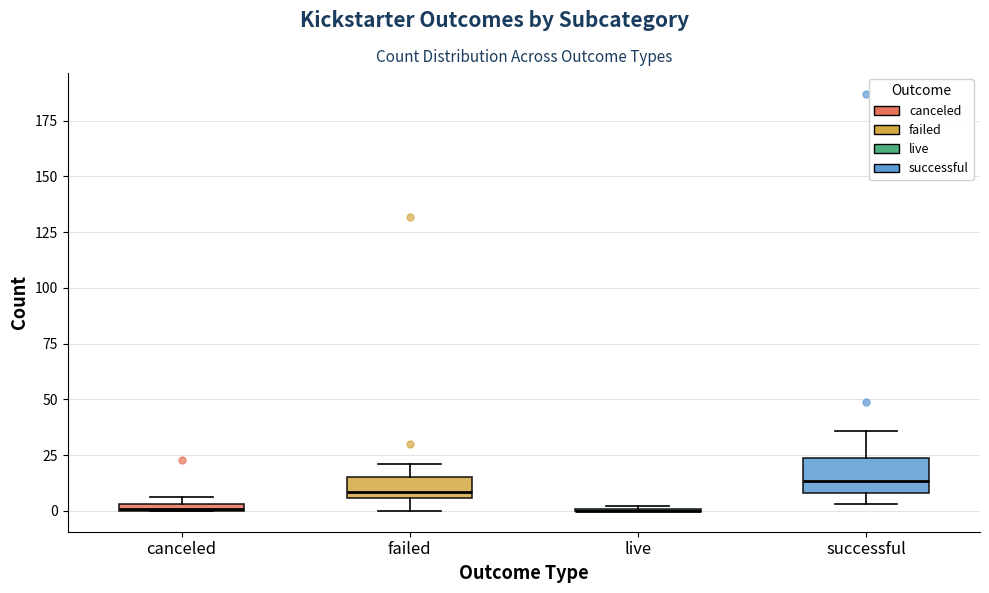

Where is the upper edge of the box for successful on the y-axis? The values are not printed on the chart, so give them approximately, as read against the axis.

25